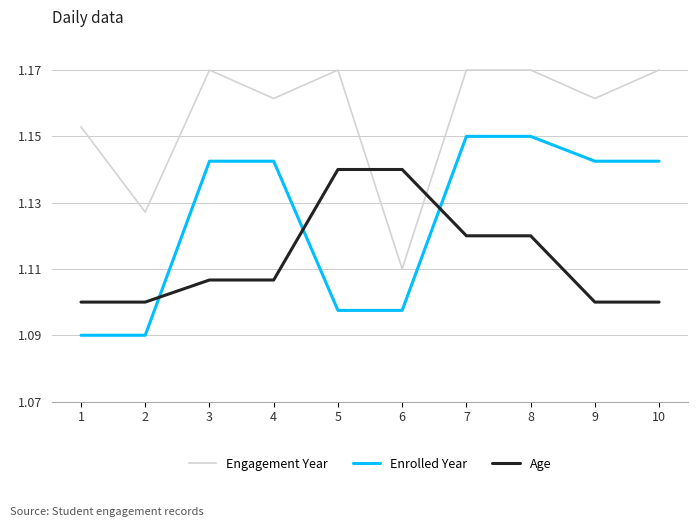

Is the value of Engagement Year at 1 greater than the value of Enrolled Year at 3?

Yes